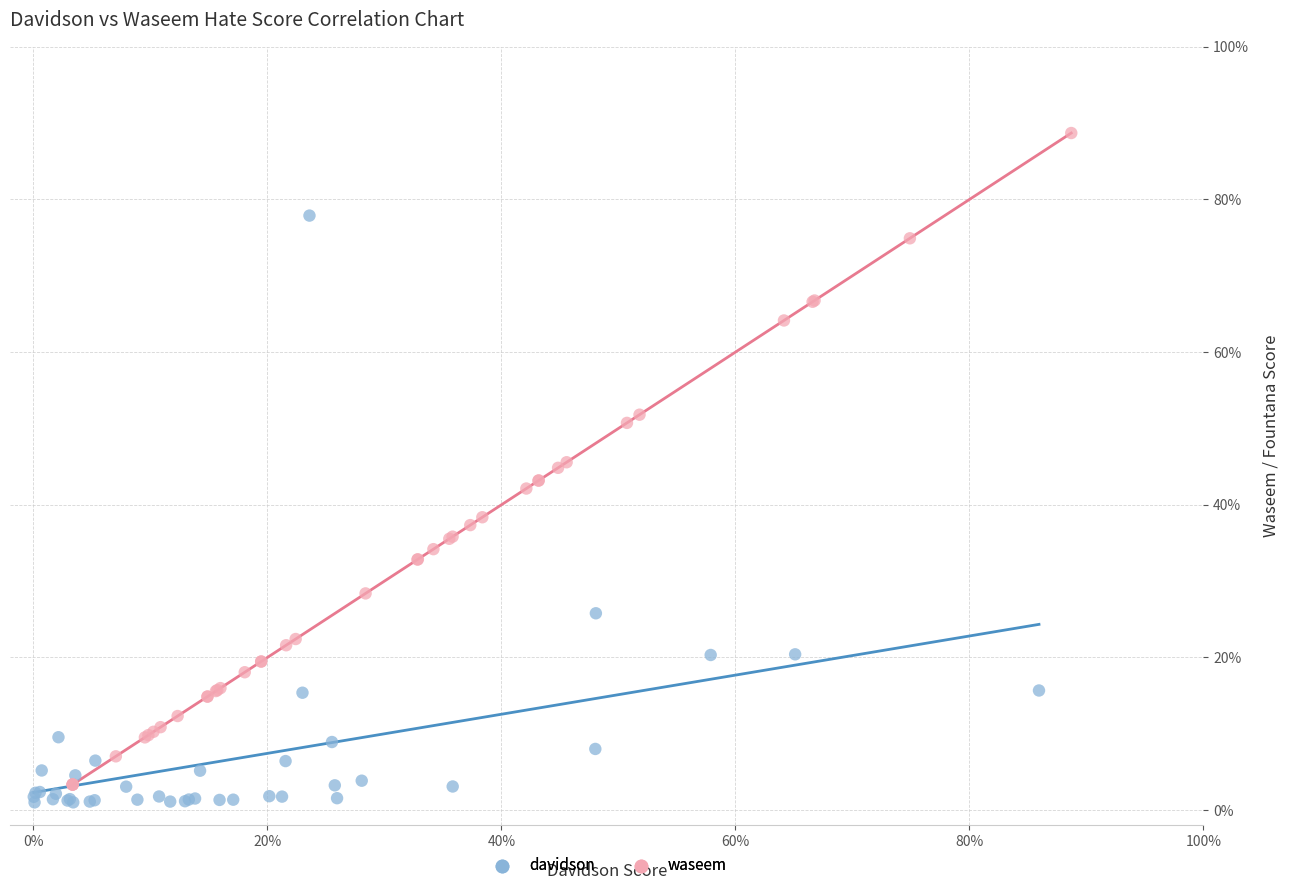

What are all the series names shown in the legend?

davidson, waseem